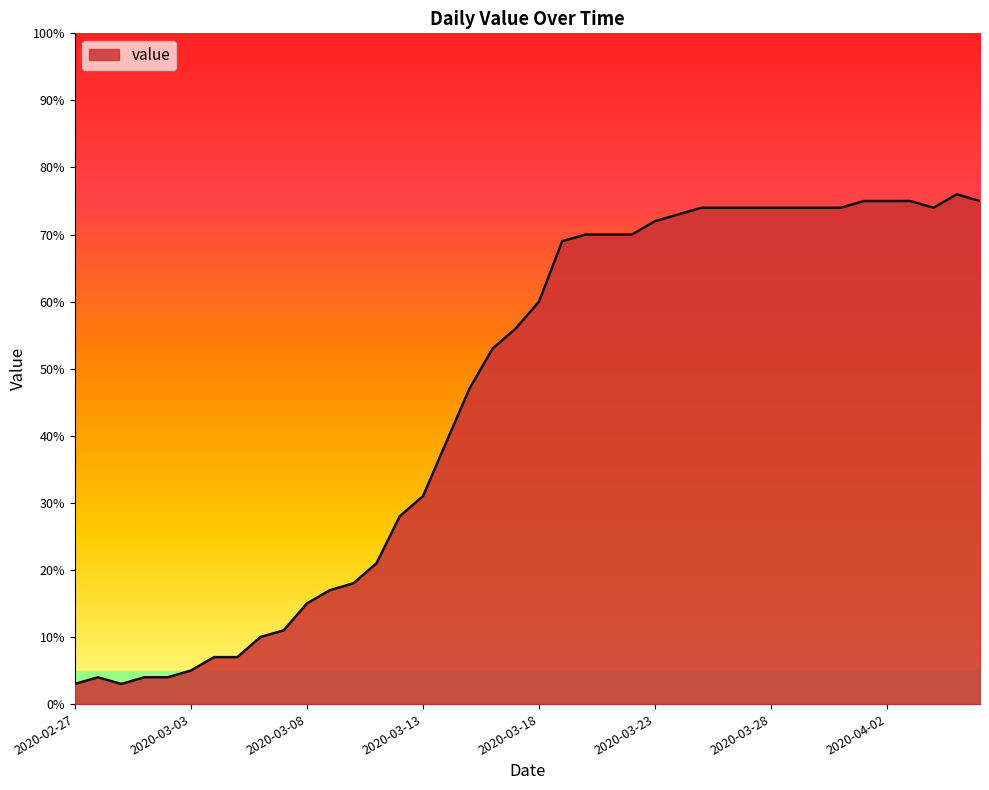

Reading left to right, what are all the values shown in this chart?

3	4	3	4	4	5	7	7	10	11	15	17	18	21	28	31	39	47	53	56	60	69	70	70	70	72	73	74	74	74	74	74	74	74	75	75	75	74	76	75